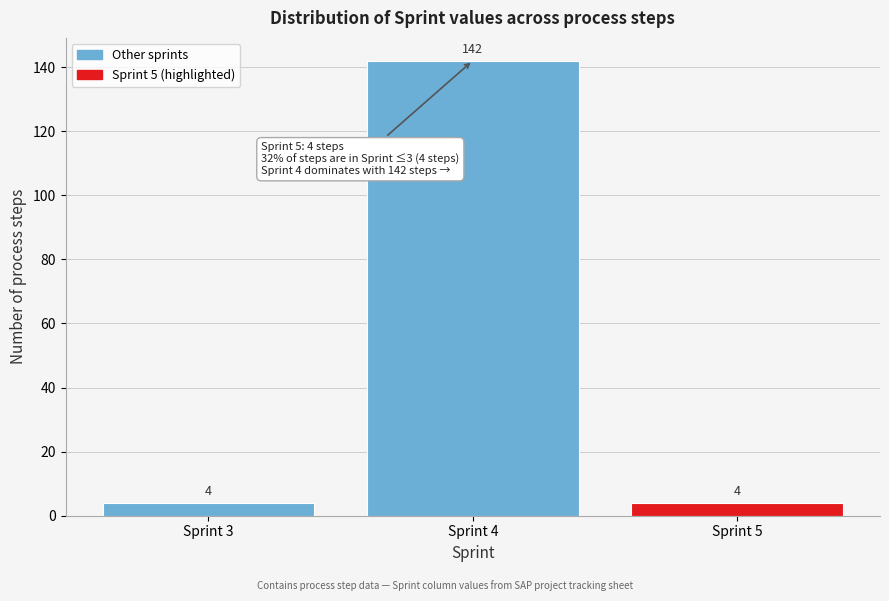

Reading left to right, list all the values displayed in this chart.

Sprint 3=4	Sprint 4=142	Sprint 5=4